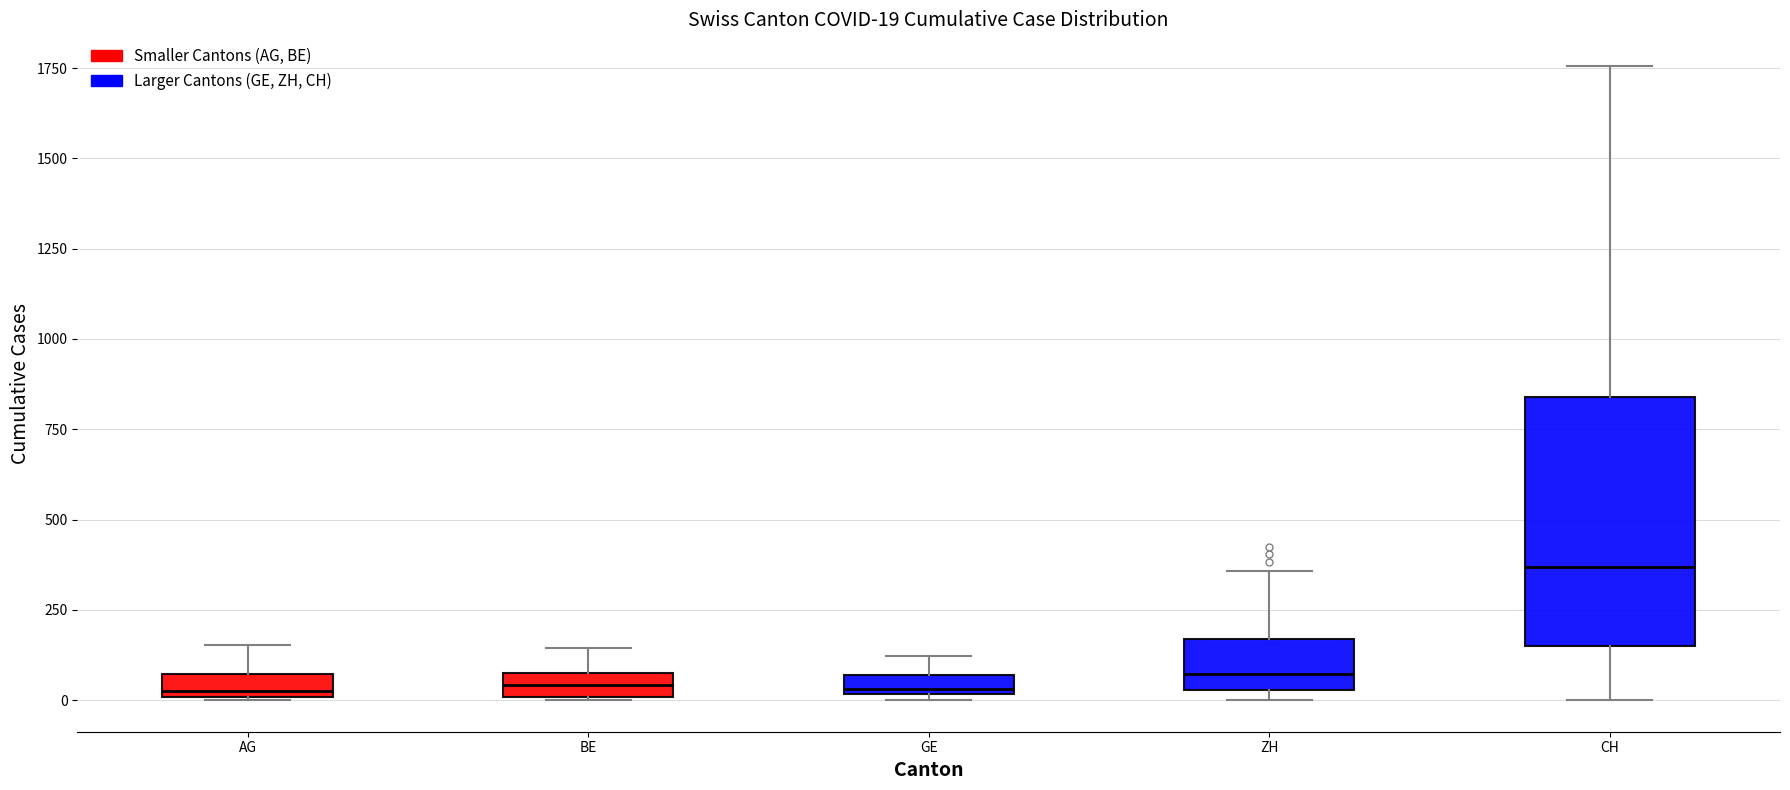

Comparing the boxes themselves (not the whiskers), which one is the tallest?

CH